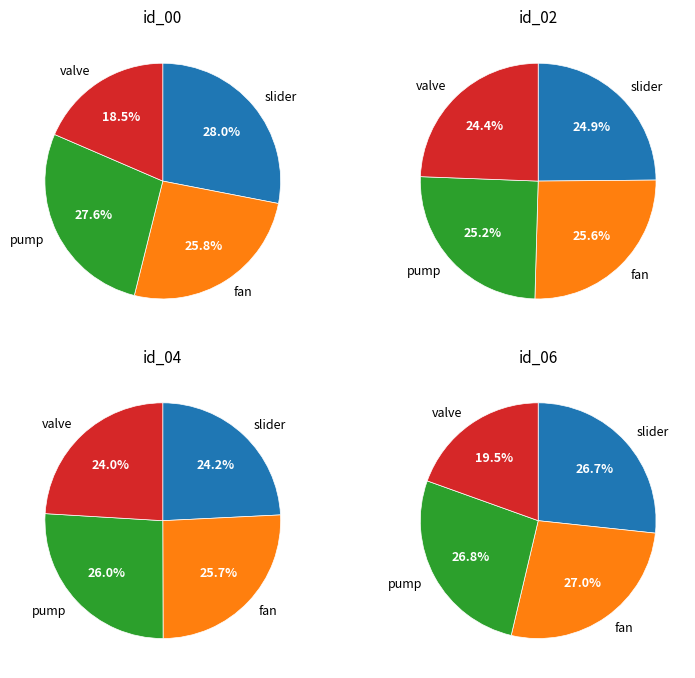

Is there any slice that represents more than half of the pie?

No